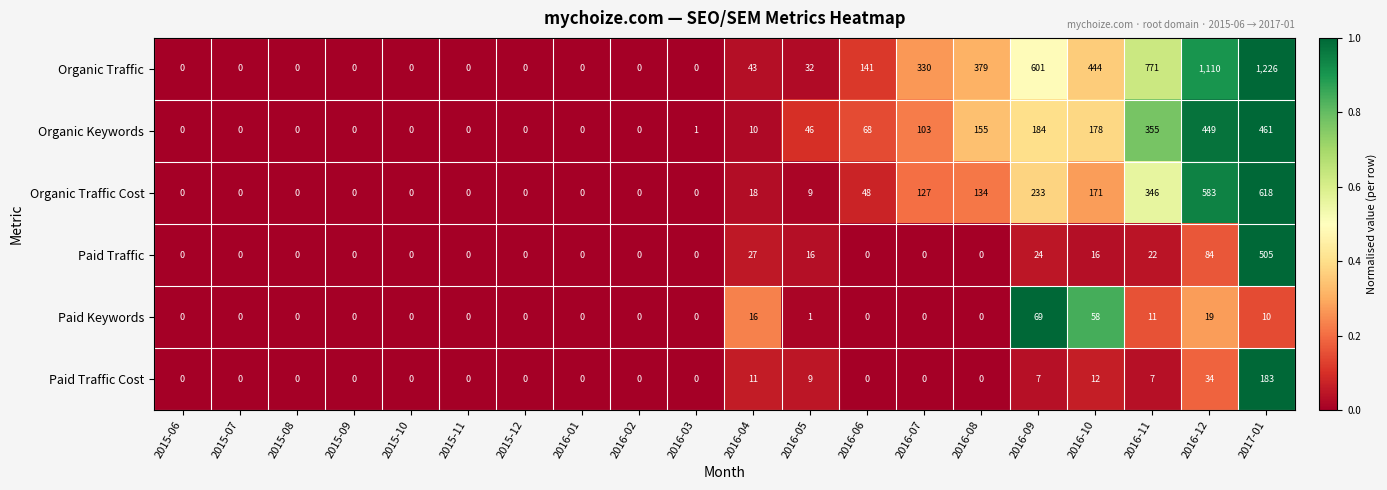

What is the difference between the Organic Keywords values at 2017-01 and 2016-03?

460